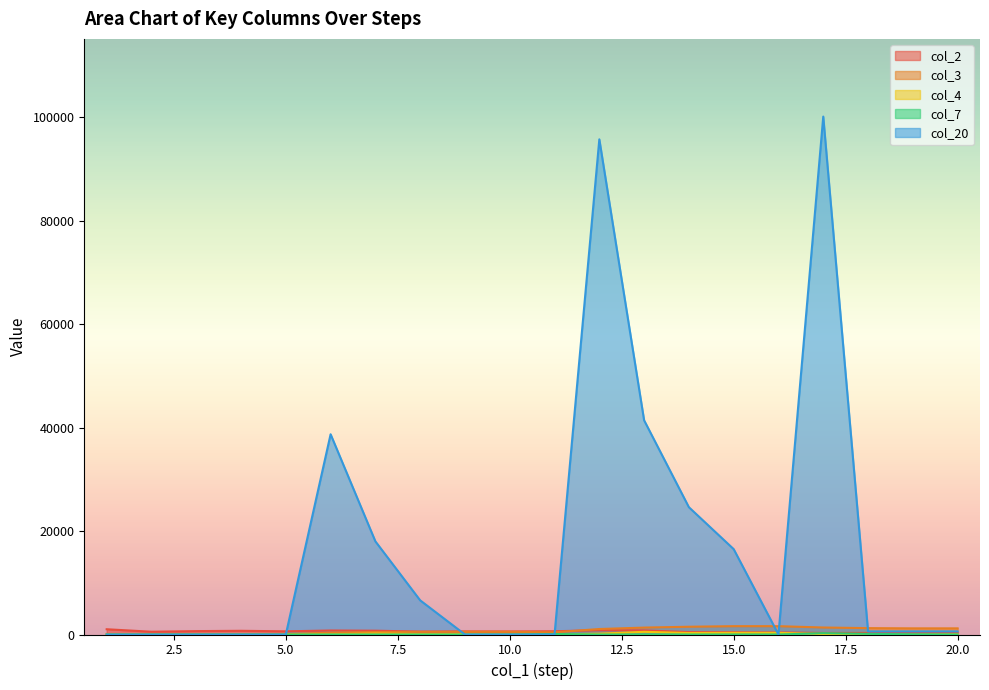

Reading right to left, what are all the values shown in this chart?

col_2: 300	300	300	300	390	439	461	794	830	627	591	600	563	735	771	617	715	656	536	1017
col_3: 1188	1188	1232	1352	1610	1610	1500	1336	1060	422	522	522	522	478	358	100	100	100	100	100
col_4: 47	0	21	82	322	329	297	518	155	0	44	89	84	190	43	0	0	0	0	48
col_7: 0	44	120	258	0	0	0	0	0	100	0	0	0	0	0	0	0	0	0	0
col_20: 600	600	600	100100	0	16500	24600	41400	95700	0	0	0	6600	18000	38700	0	0	0	0	0